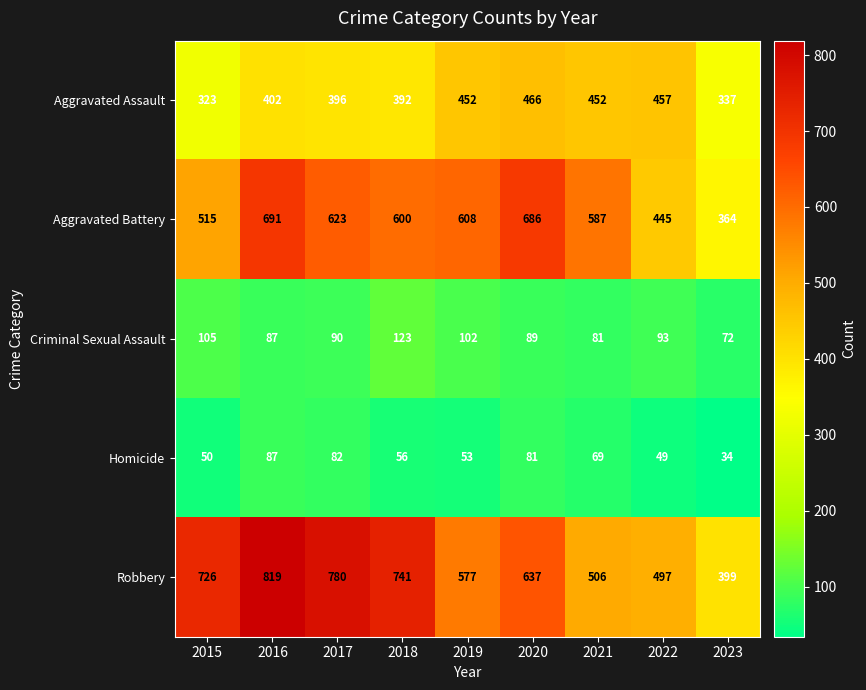

At 2015, list the series in order from smallest to largest.

Homicide, Criminal Sexual Assault, Aggravated Assault, Aggravated Battery, Robbery